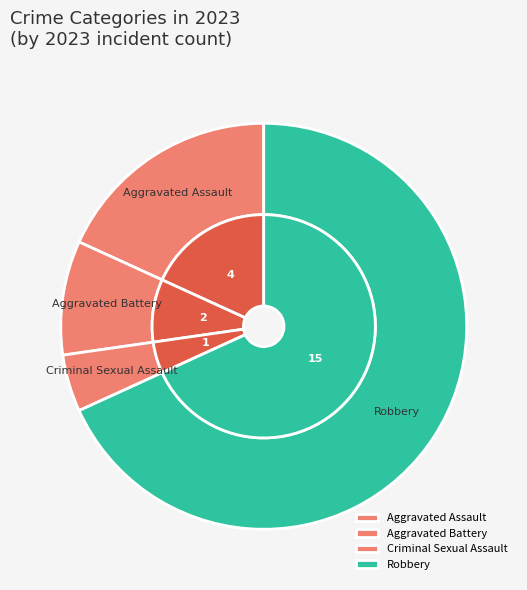

The Robbery slice represents 68% of the pie. True or false?

True